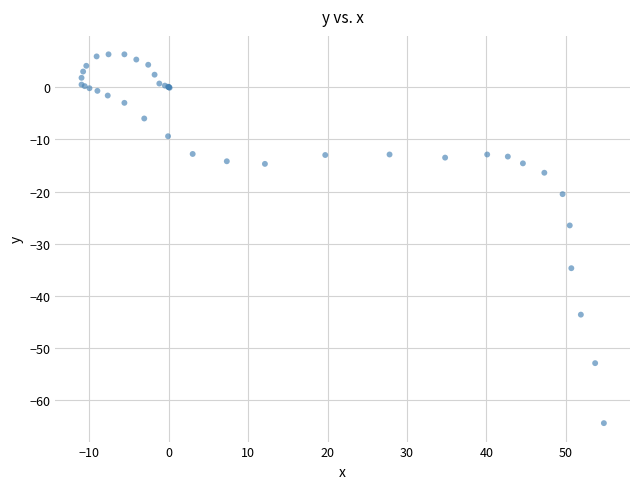

What Y value in the scatter plot is closest to -29?

-26.5